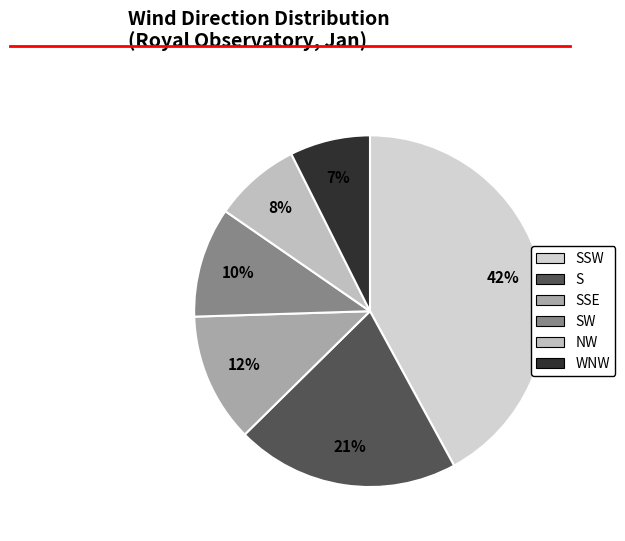

Count the number of slices in the pie.

6